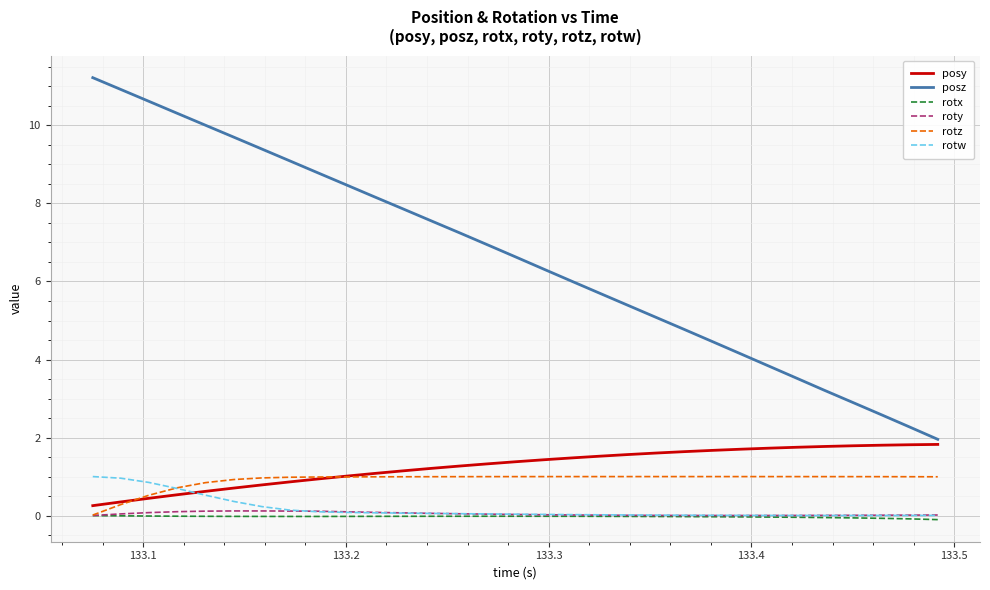

What is the maximum value shown in the chart?

11.2